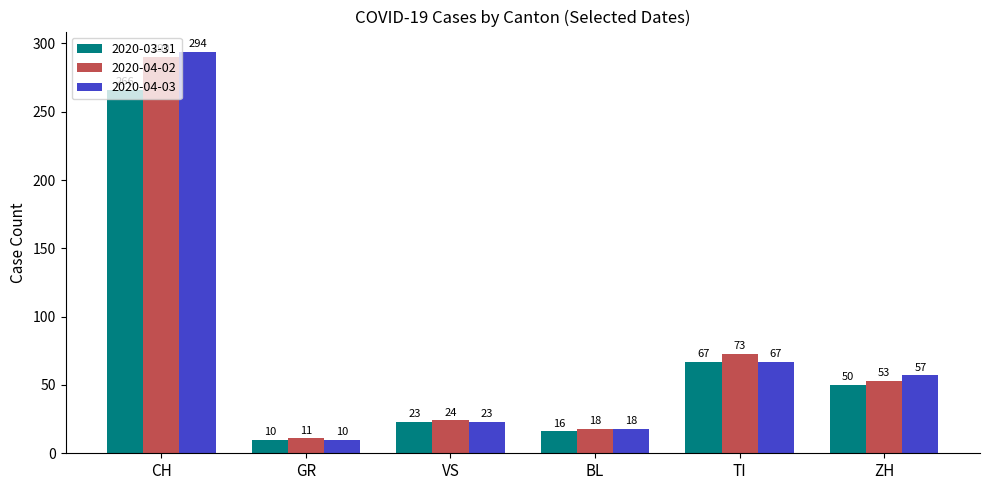

What is the label of the 5th bar from the left?

TI